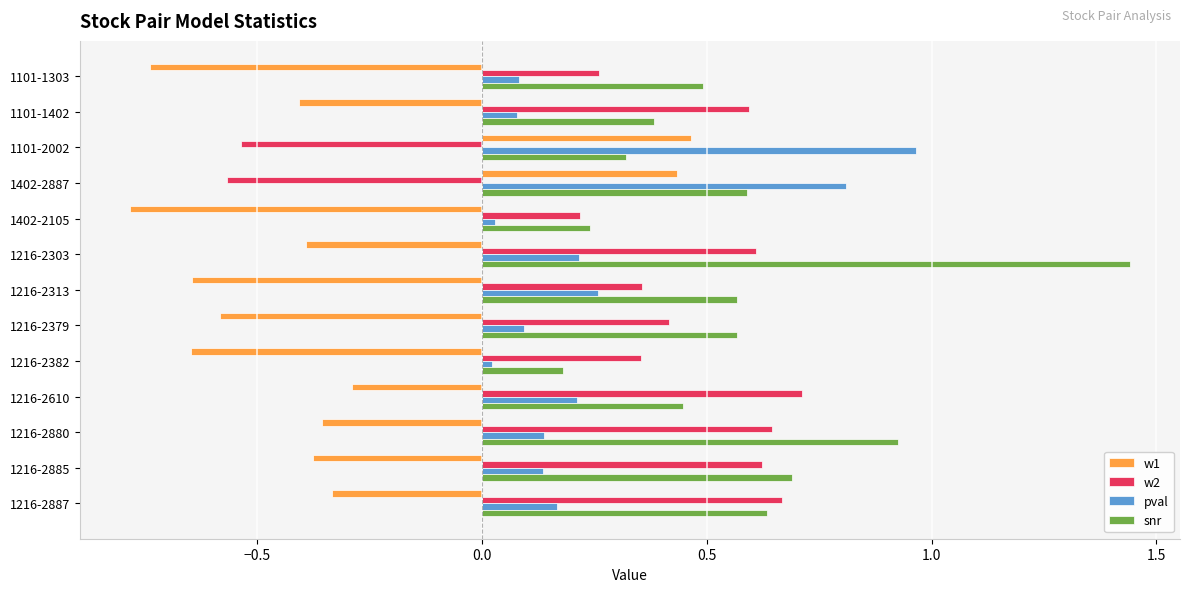

Which series has the largest total across all categories?

snr